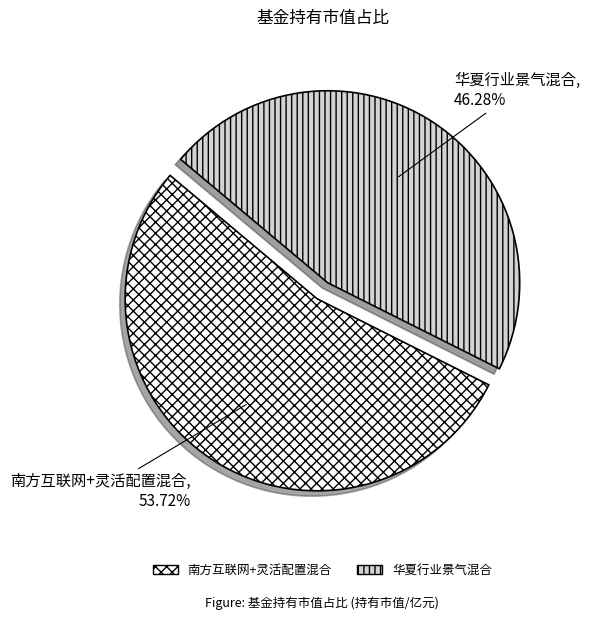

Is it true that 南方互联网+灵活配置混合 is 54% of the pie?

True